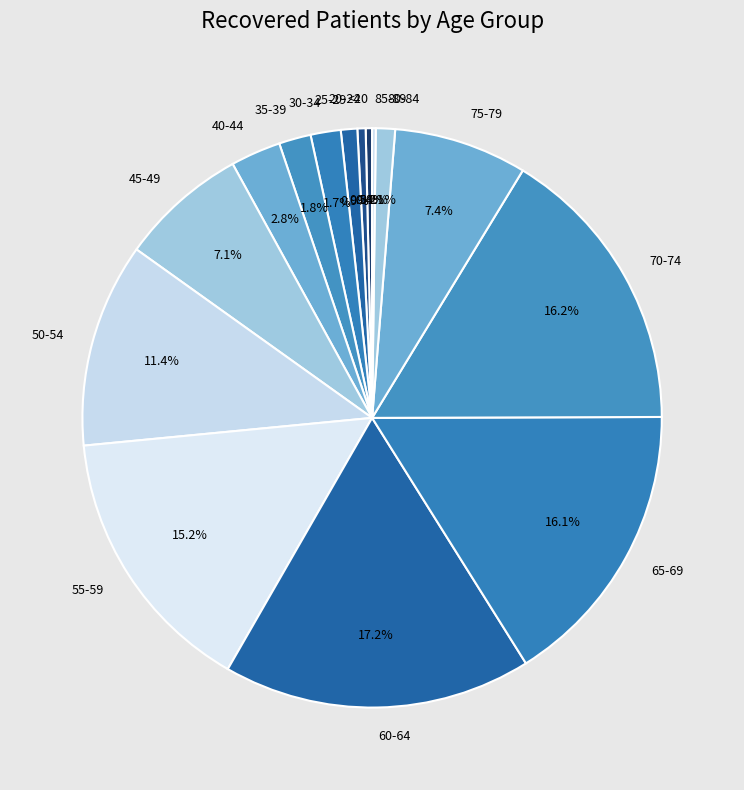

Which has a higher value, 60-64 or 80-84?

60-64